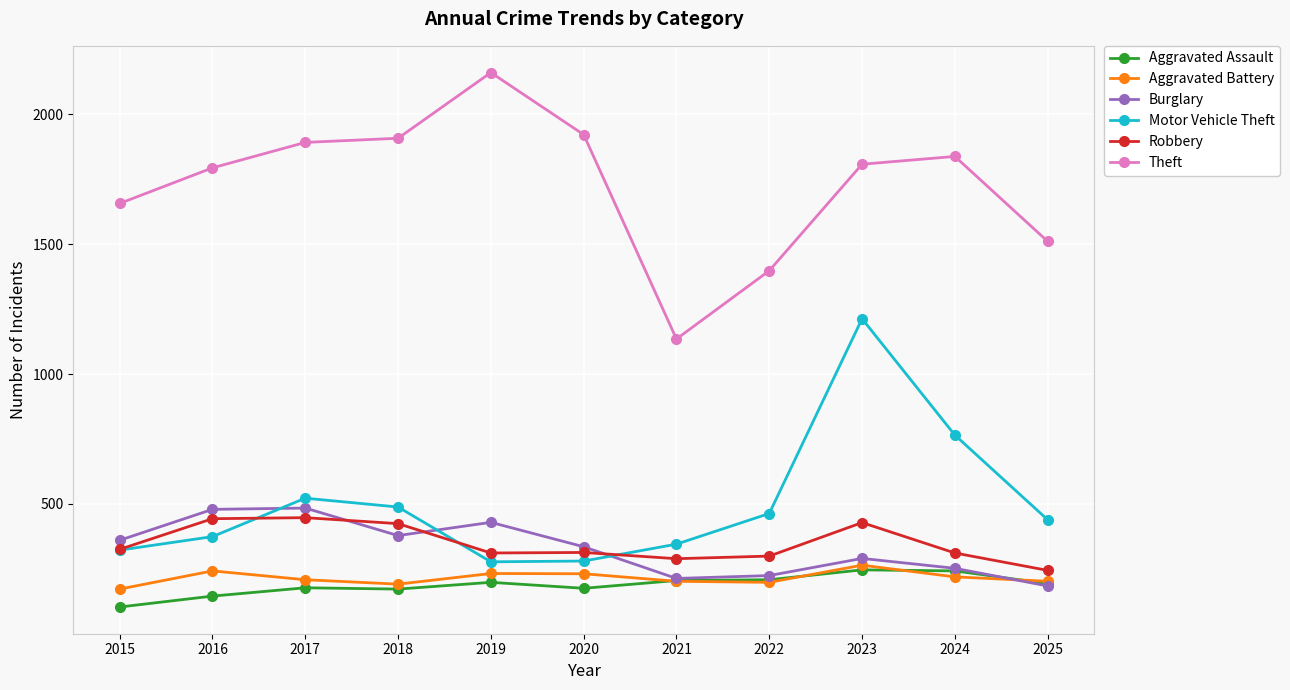

True or false: Aggravated Assault has a value of 198 at 2019.

True